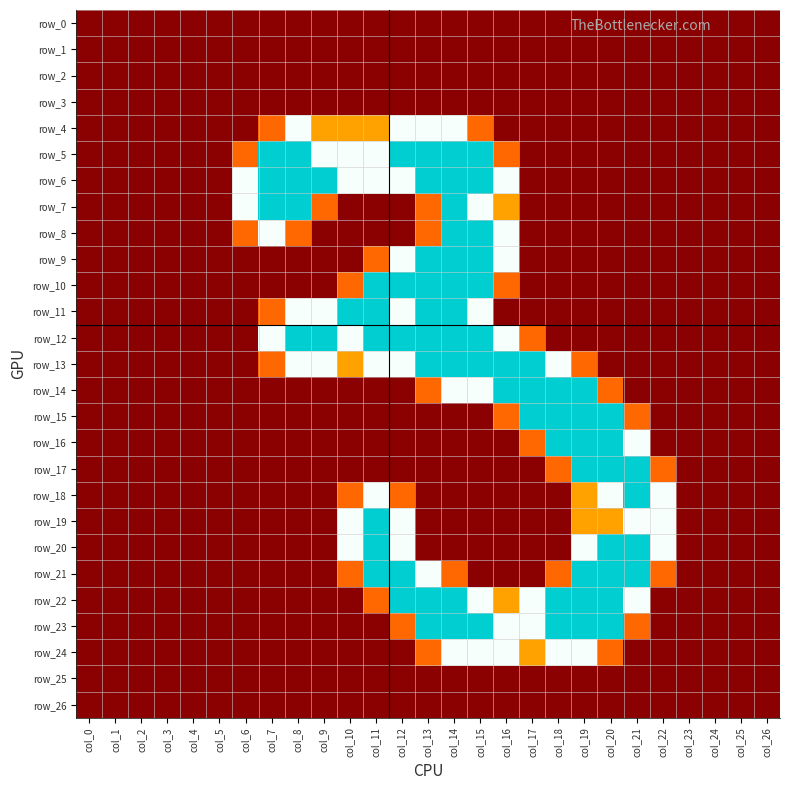

What is the total value across all series at col_10?

13.9